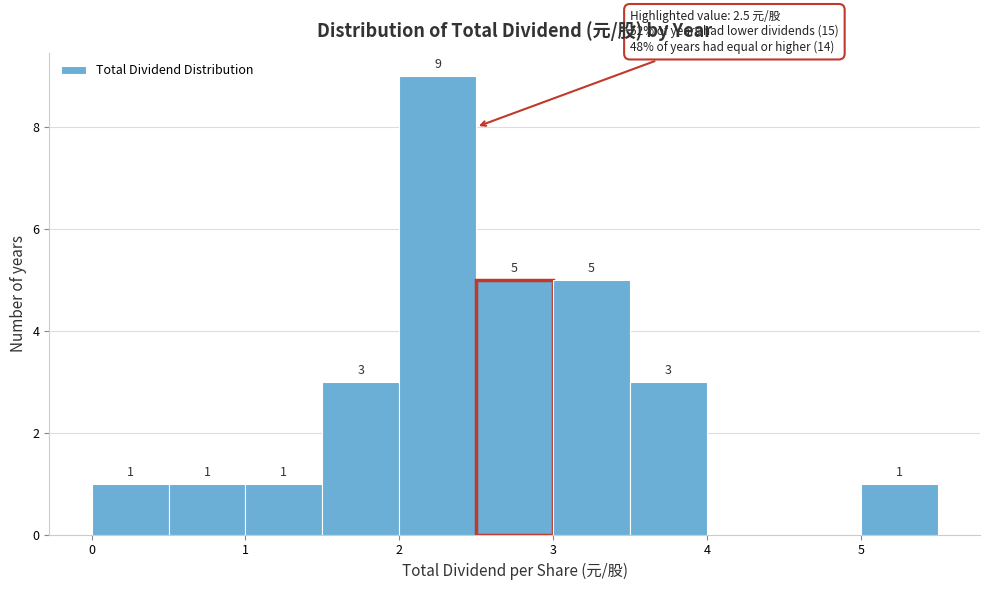

Over which range of the x-axis is the bar tallest?

2.0 to 2.5